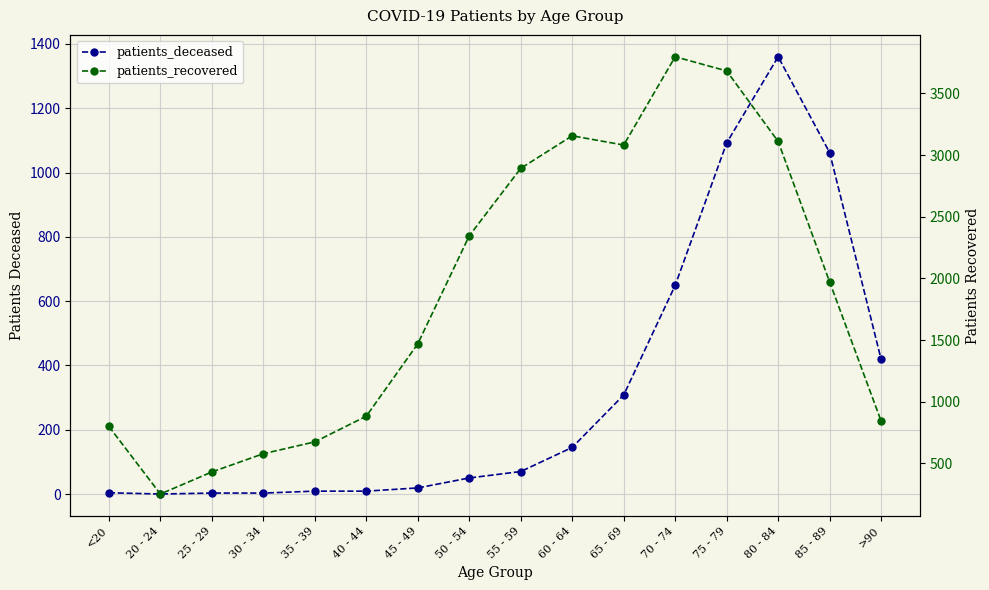

How many data points in patients_deceased are above 70?

7